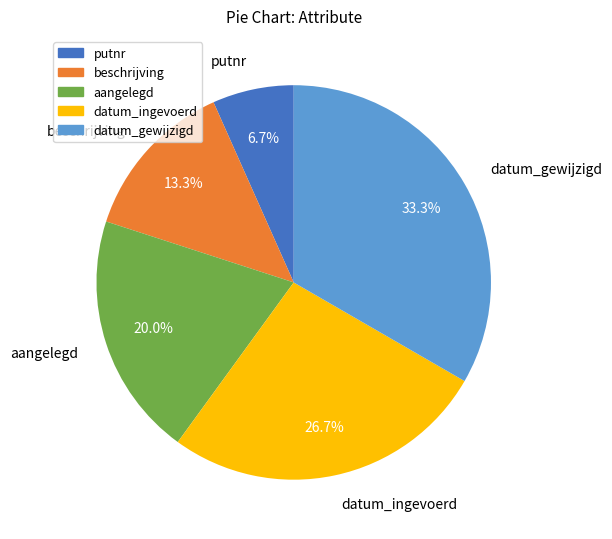

Does any single category account for the majority?

No